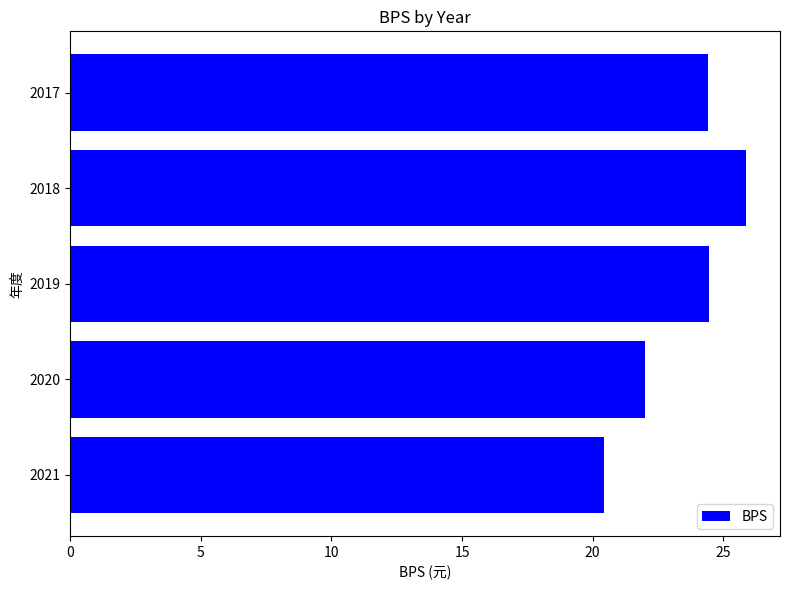

What is the ratio of the value at 2017 to the value at 2019?

1.0